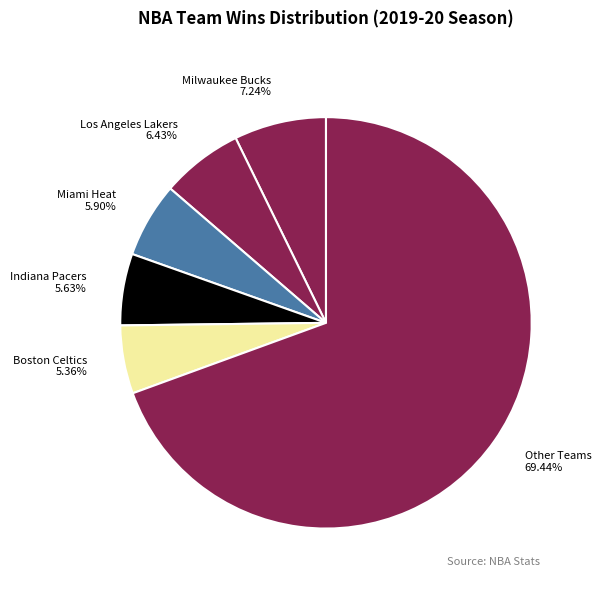

Is the sum of Los Angeles Lakers 6.43% and Other Teams 69.44% greater than half?

Yes